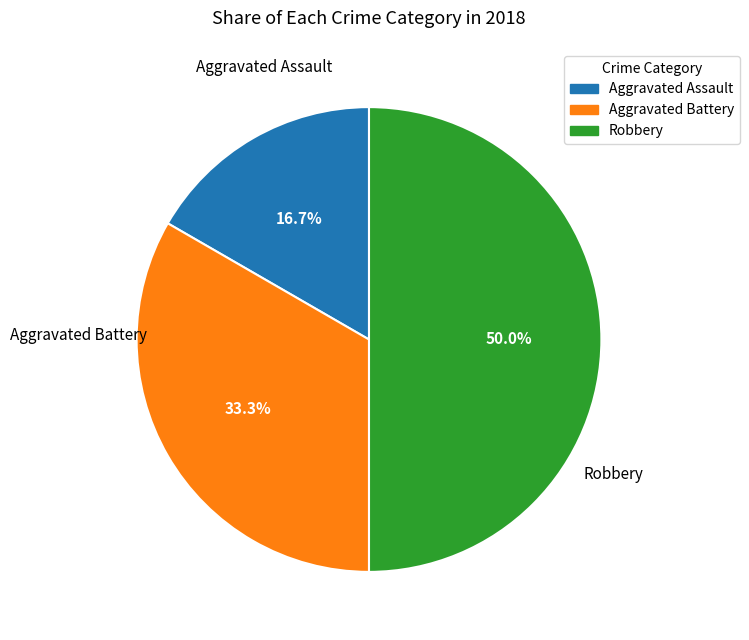

To the nearest percent, what portion does Aggravated Assault represent?

17%